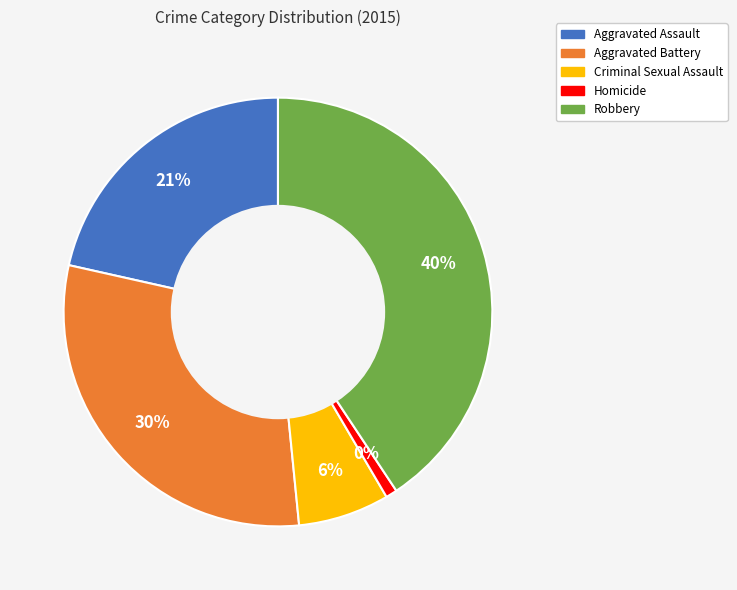

The Aggravated Assault slice represents 30% of the pie. True or false?

False